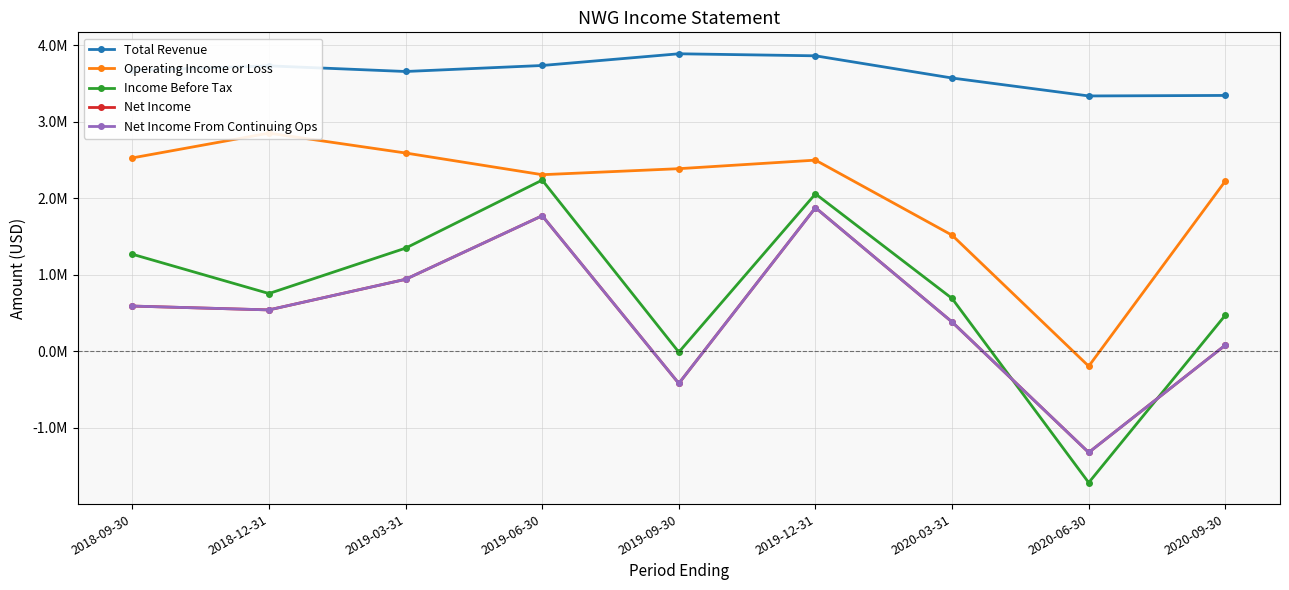

Does the chart have visible grid lines?

Yes